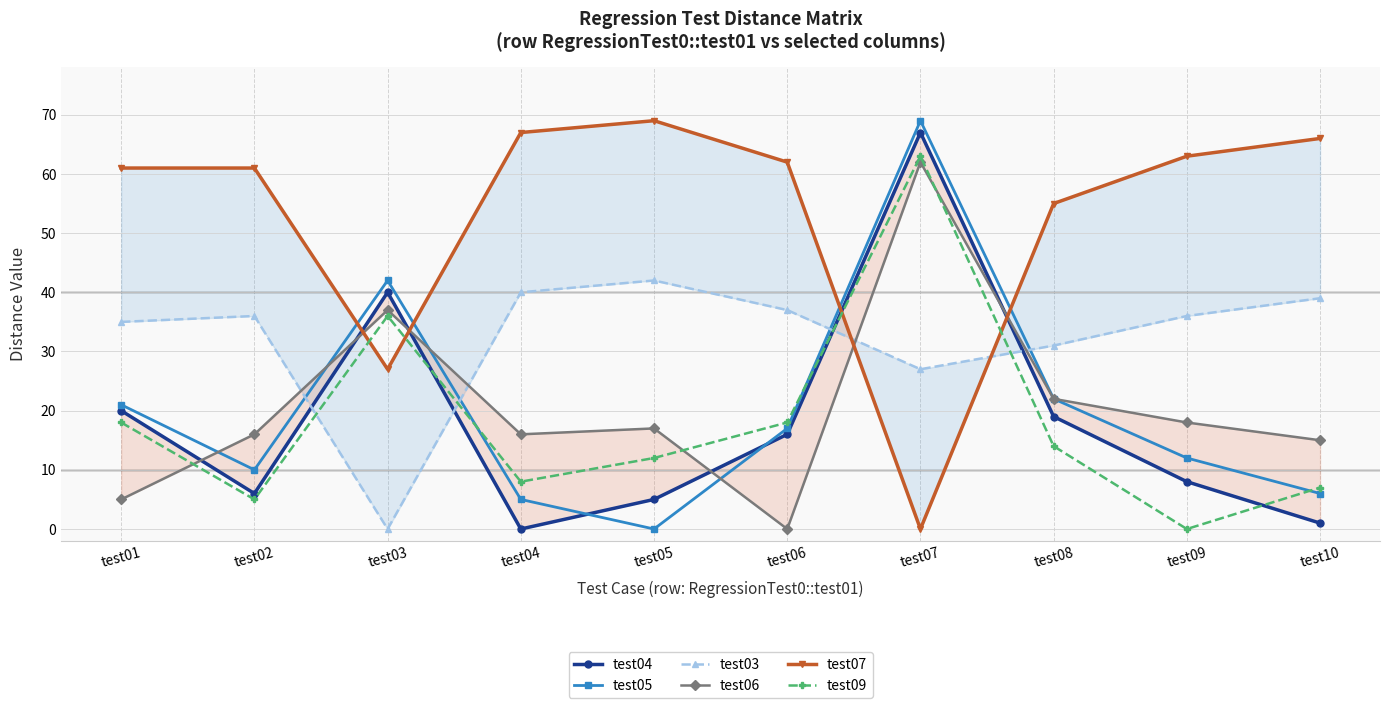

List the series in order of their peak value, lowest first.

test03, test06, test09, test04, test05, test07